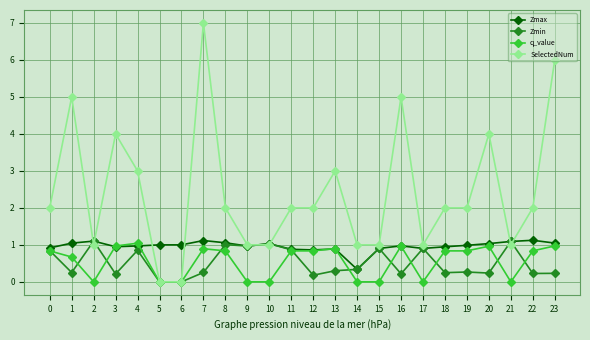

Which series has the widest spread of values?

SelectedNum